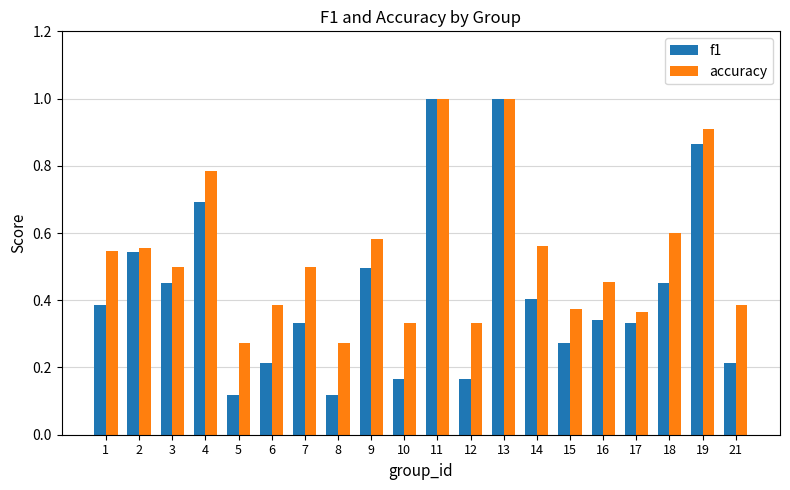

What is the sum of the accuracy values at 11 and 21?

1.4